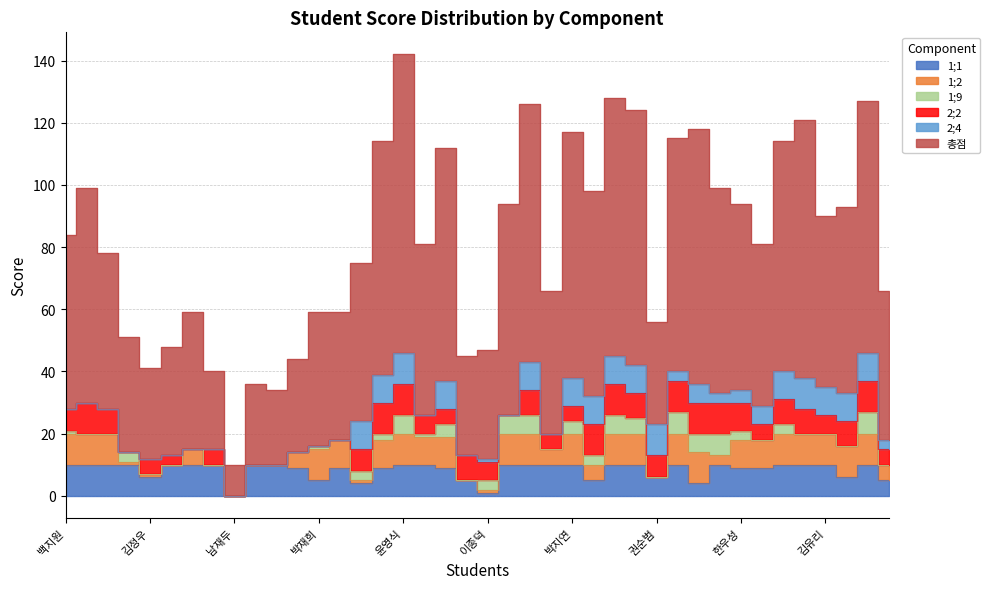

What is the highest value of the 1;9 series?

7